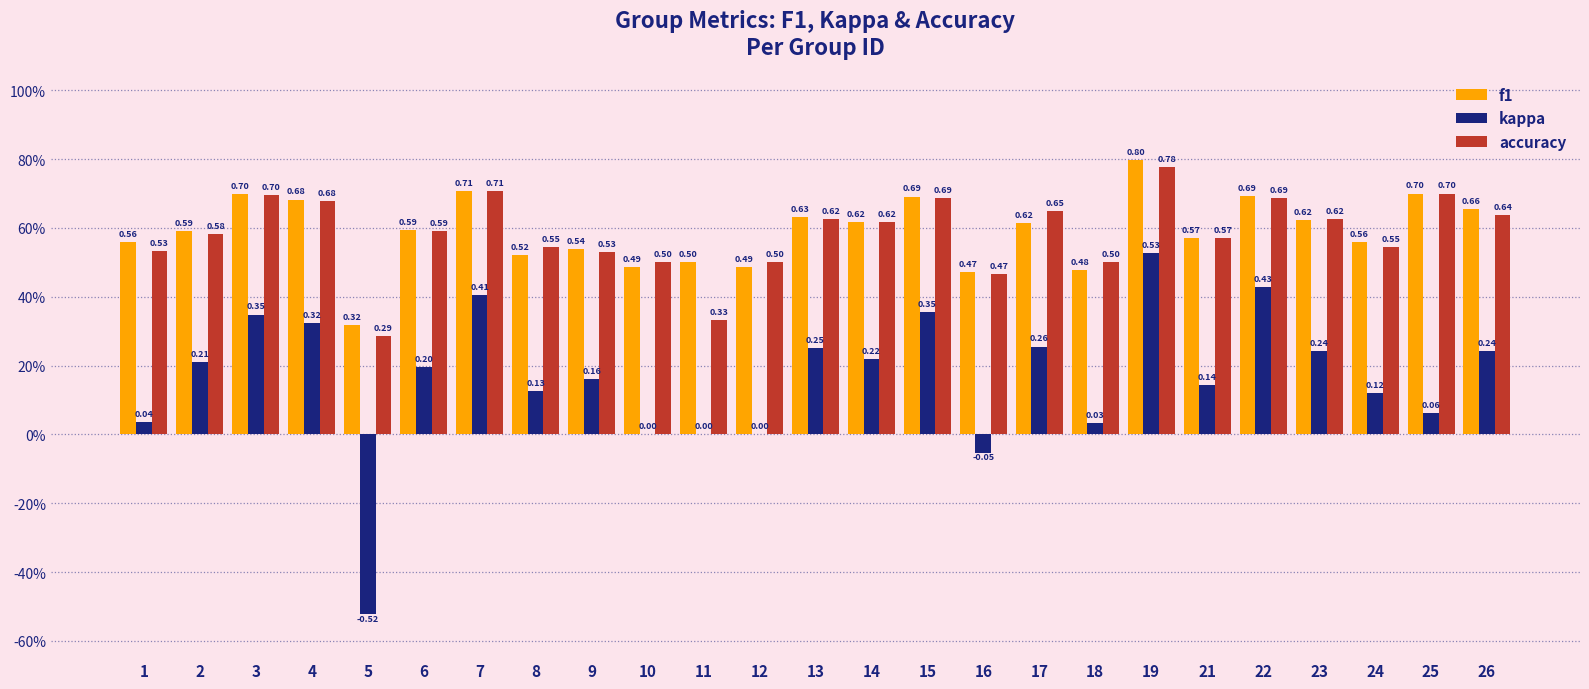

Reading right to left, extract all data points from this chart.

f1: 0.7	0.7	0.6	0.6	0.7	0.6	0.8	0.5	0.6	0.5	0.7	0.6	0.6	0.5	0.5	0.5	0.5	0.5	0.7	0.6	0.3	0.7	0.7	0.6	0.6
kappa: 0.2	0.1	0.1	0.2	0.4	0.1	0.5	0.0	0.3	-0.1	0.4	0.2	0.2	0.0	0.0	0.0	0.2	0.1	0.4	0.2	-0.5	0.3	0.3	0.2	0.0
accuracy: 0.6	0.7	0.5	0.6	0.7	0.6	0.8	0.5	0.7	0.5	0.7	0.6	0.6	0.5	0.3	0.5	0.5	0.5	0.7	0.6	0.3	0.7	0.7	0.6	0.5